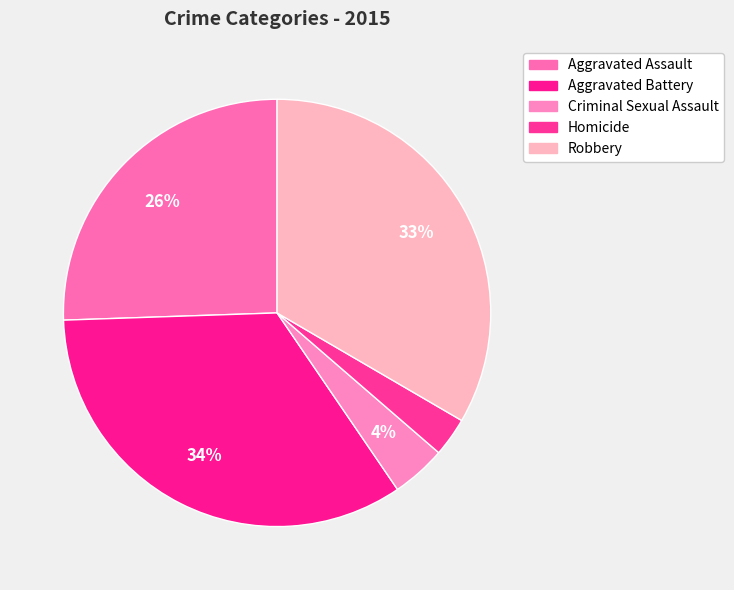

What percentage is NOT represented by Aggravated Battery?

66.0%